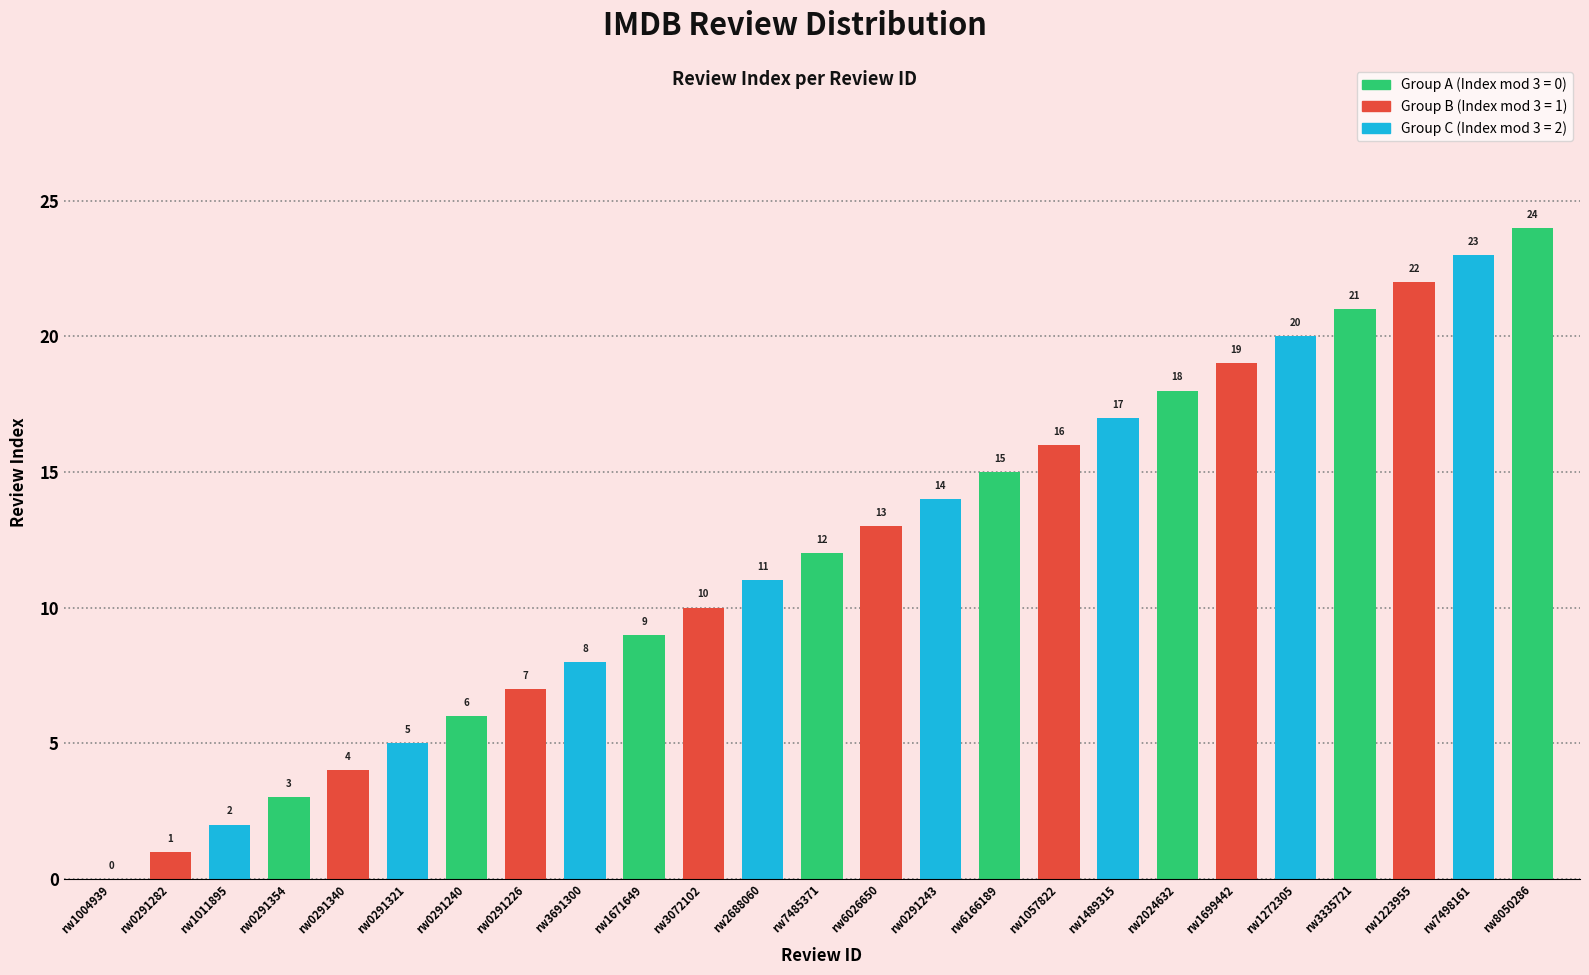

The value at rw0291282 is 1. True or false?

True